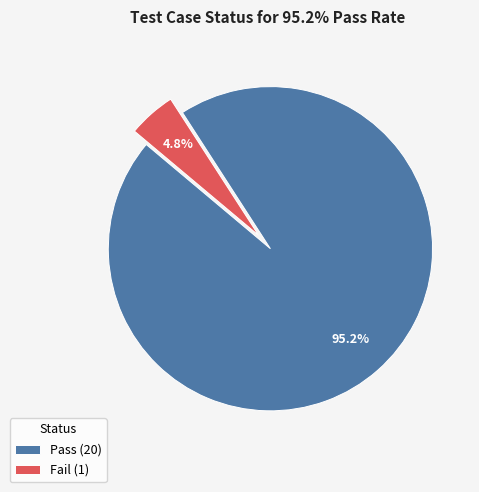

Combined, do Pass and Fail account for over 50%?

Yes